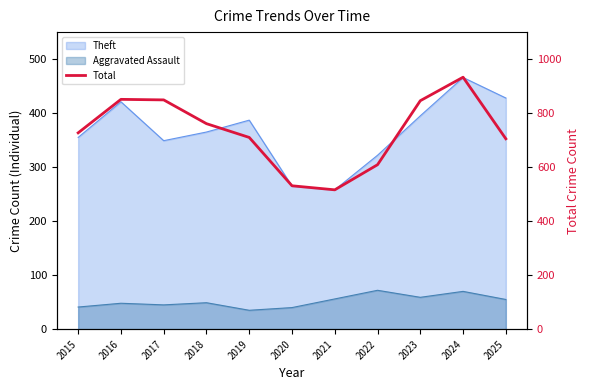

List the labels in order of value, largest first.

2024, 2016, 2017, 2023, 2018, 2015, 2019, 2025, 2022, 2020, 2021